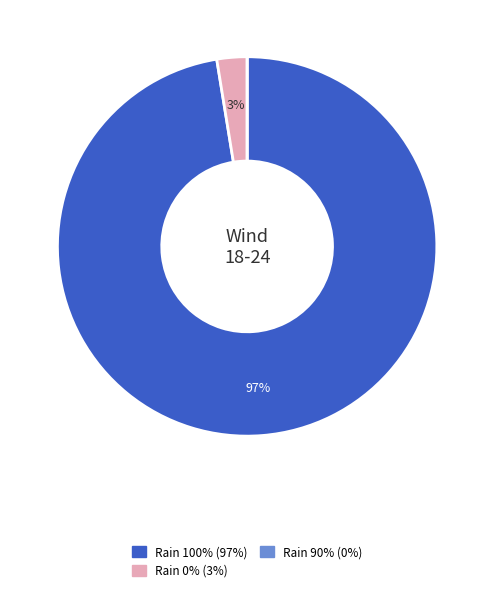

Is there any slice that represents more than half of the pie?

Yes